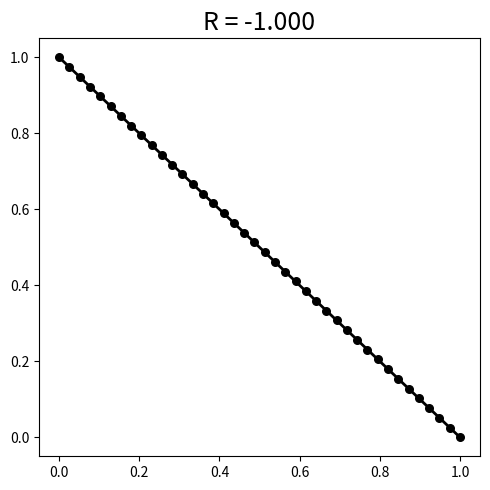

Count the number of points in this scatter plot.

40